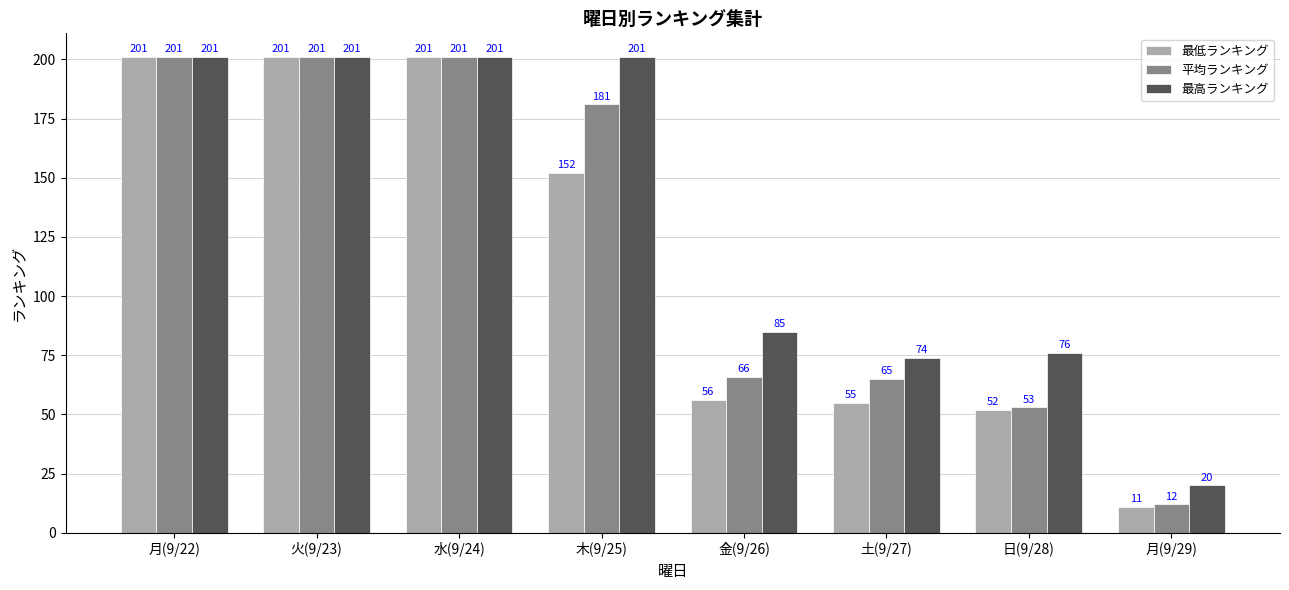

What is the minimum value for 平均ランキング?

12